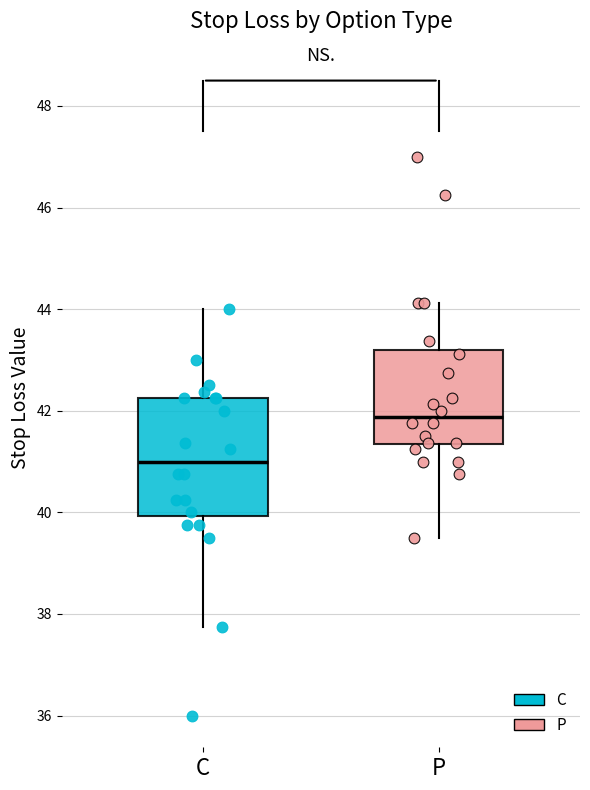

Where does the upper whisker of the box for P end on the y-axis? The values are not printed on the chart, so give them approximately, as read against the axis.

44.2